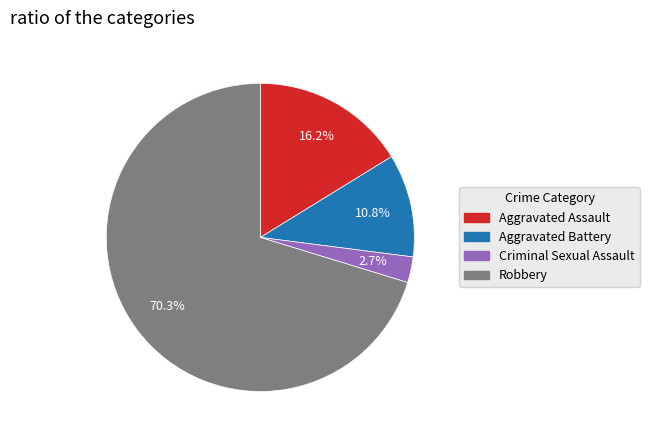

To the nearest percent, what portion does Robbery represent?

70%